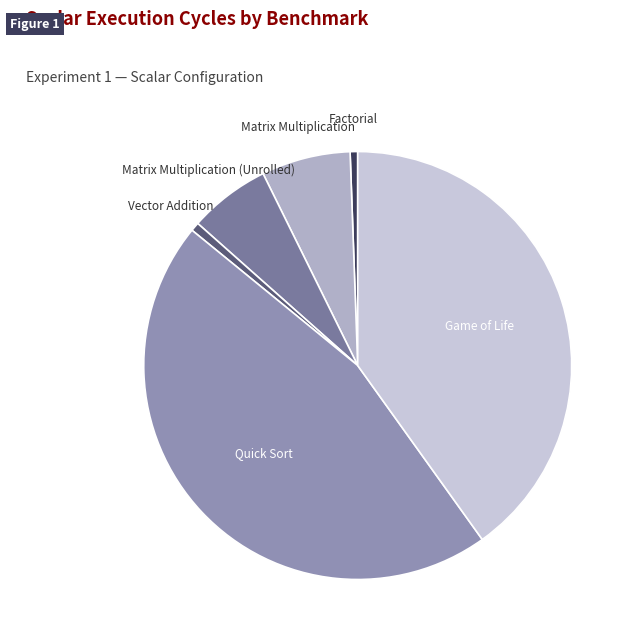

How many slices are in this pie chart?

6